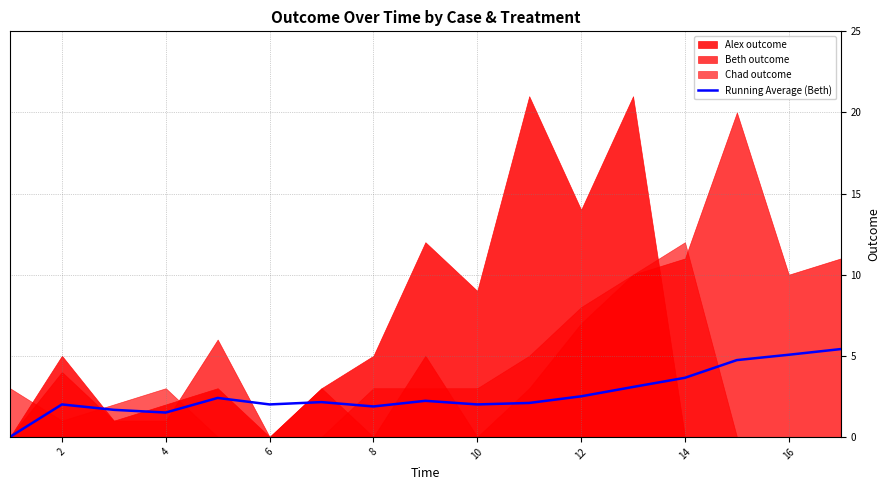

What is the highest value of the Running Average (Beth) series?

5.4